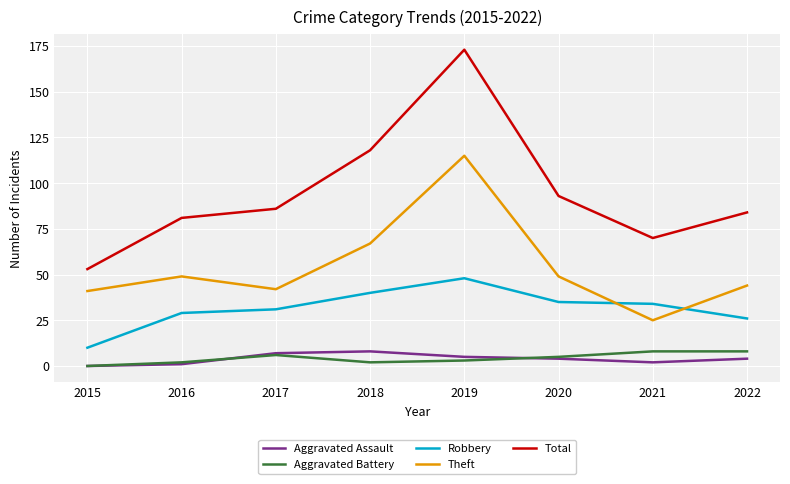

True or false: Aggravated Battery and Theft intersect in this chart.

False